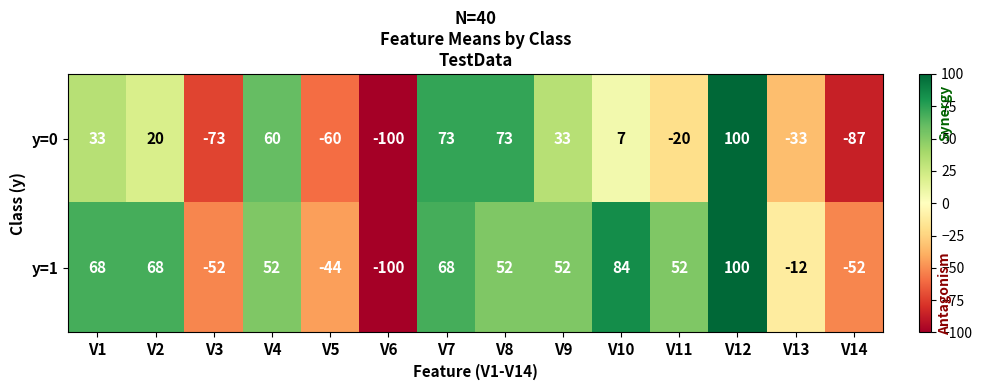

What is the smallest value displayed?

-100